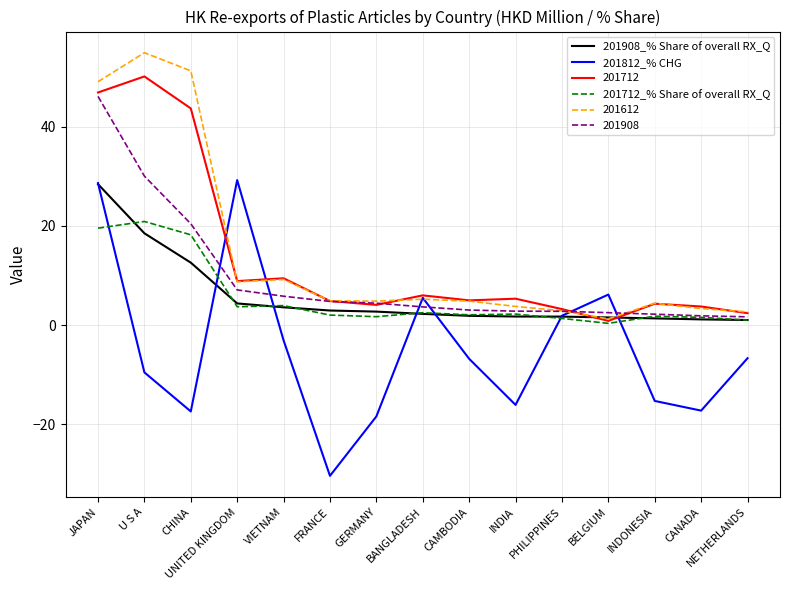

At which category does the chart reach its peak across all series?

U S A